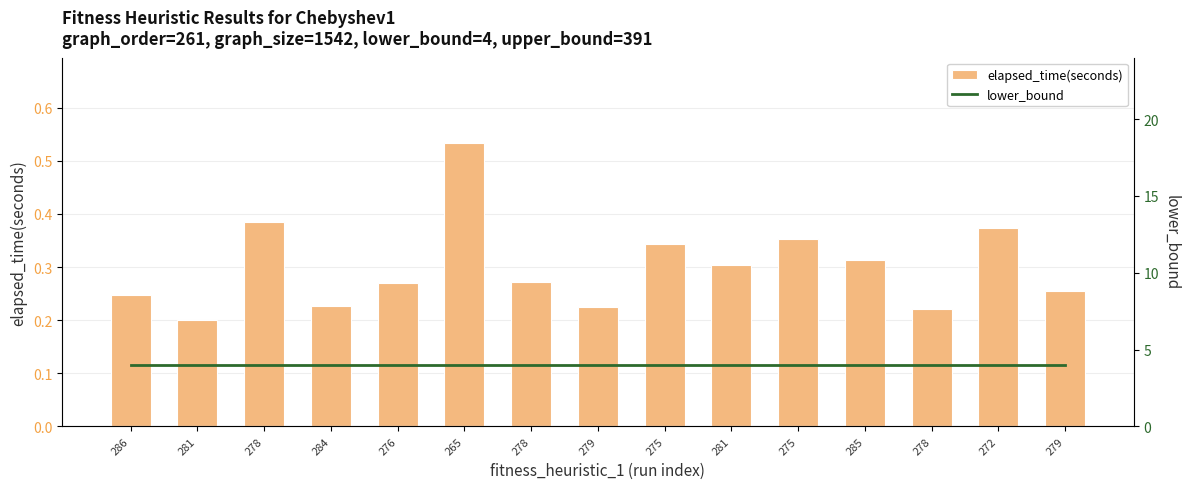

Rank the series at 276 from lowest to highest value.

elapsed_time(seconds), lower_bound